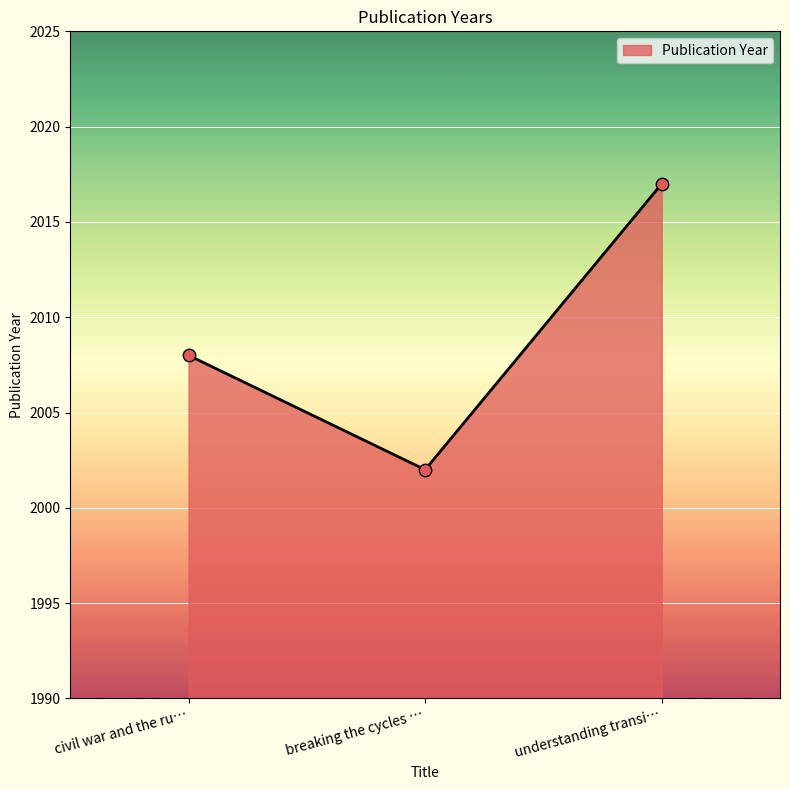

Approximately how many times larger is the value at understanding transi… compared to breaking the cycles …?

1.0